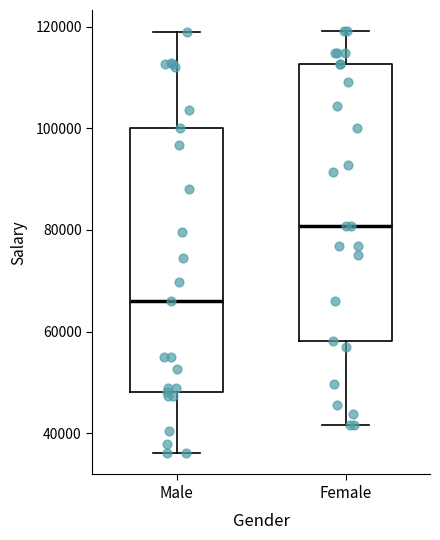

Where is the upper edge of the box for Female on the y-axis? The values are not printed on the chart, so give them approximately, as read against the axis.

112000